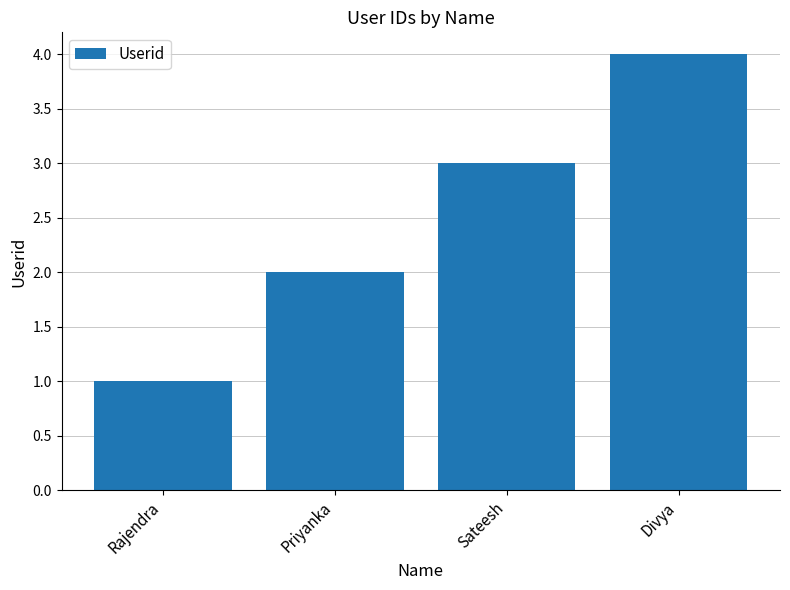

What position from the right is Rajendra?

4